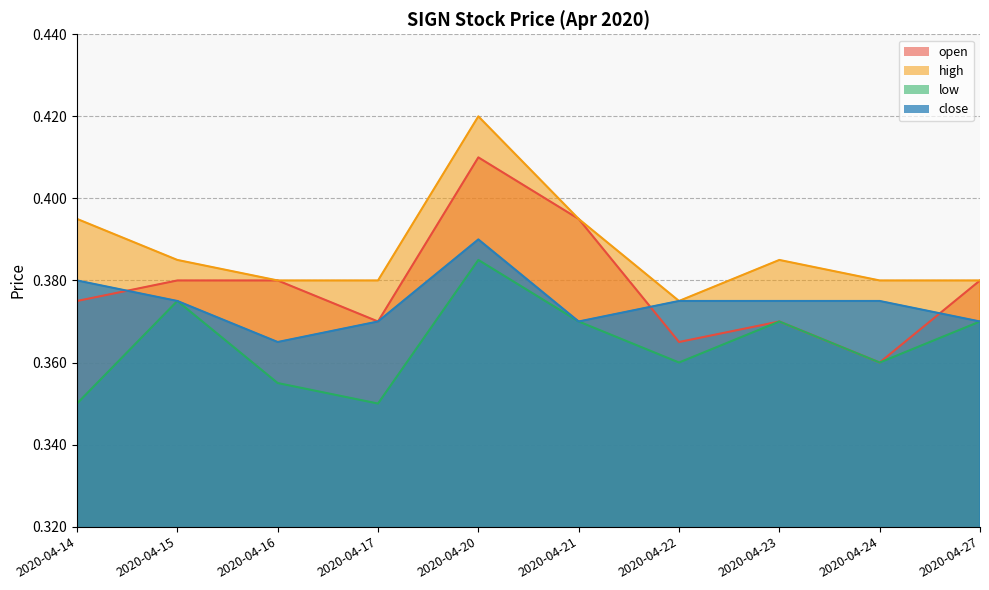

Does the chart have visible grid lines?

Yes